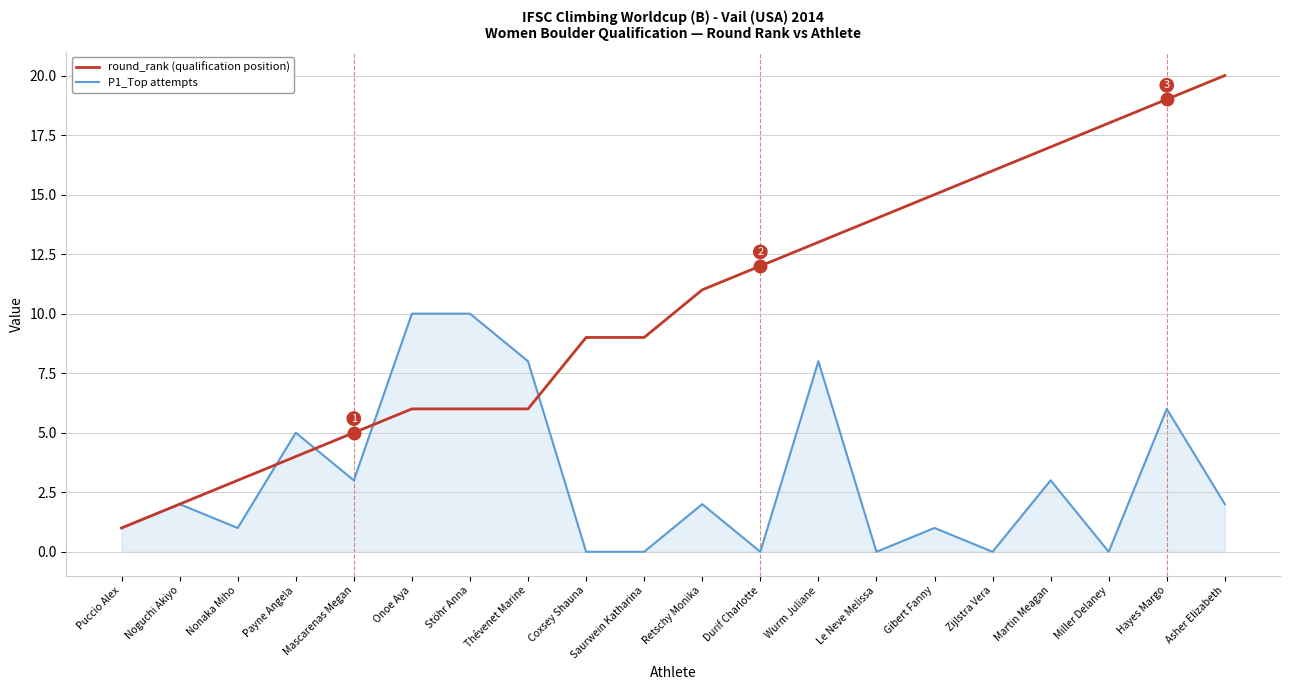

At which category is the sum across all series the highest?

Hayes Margo